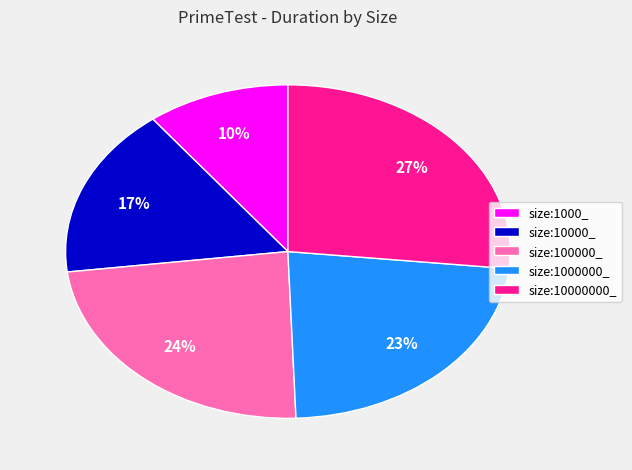

How many segments does this pie chart have?

5